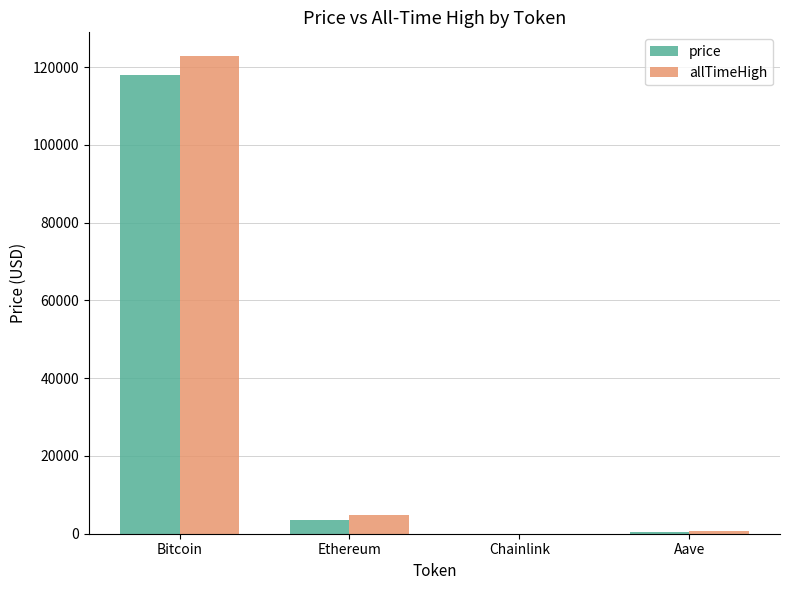

What is the total value across all series at Bitcoin?

240791.0